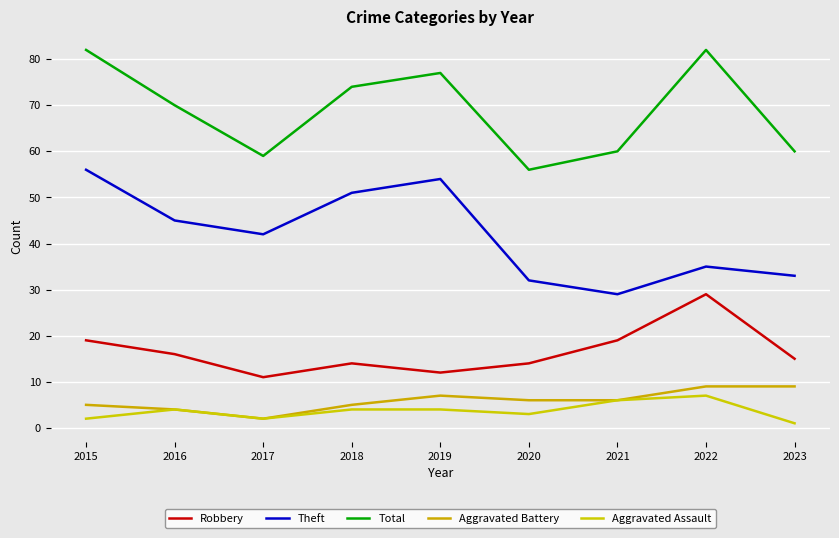

Which series has the largest total across all categories?

Total